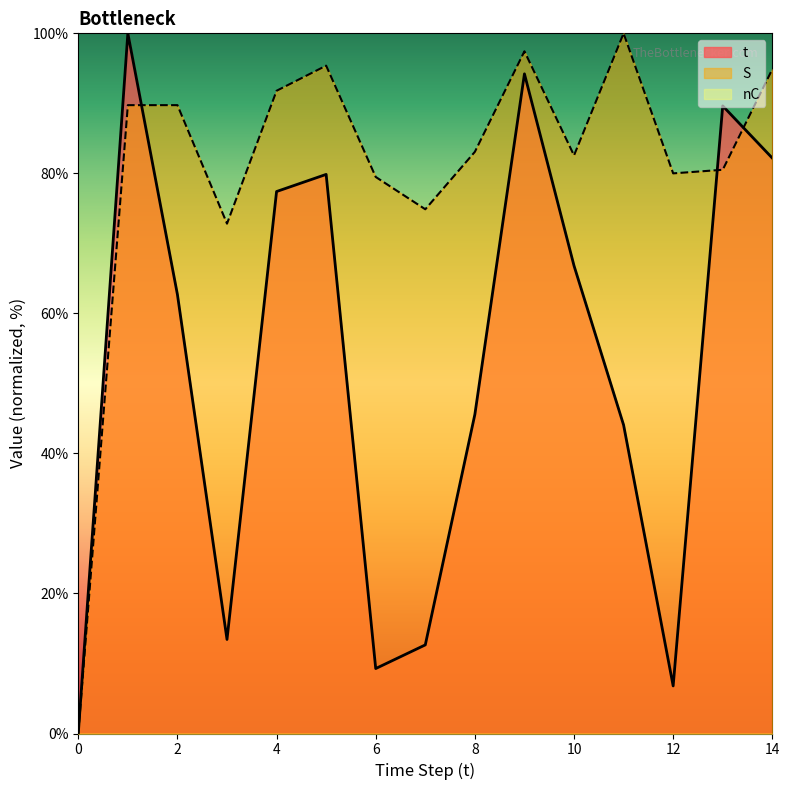

What value does the t series have at 5?

79.9